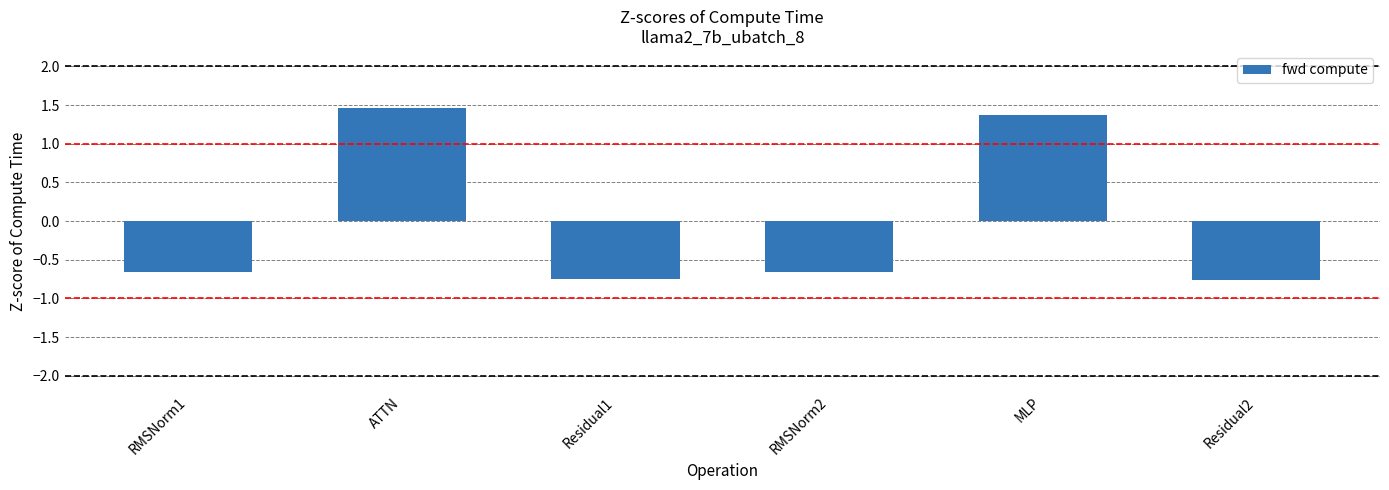

The value at RMSNorm1 is -0.9. True or false?

False